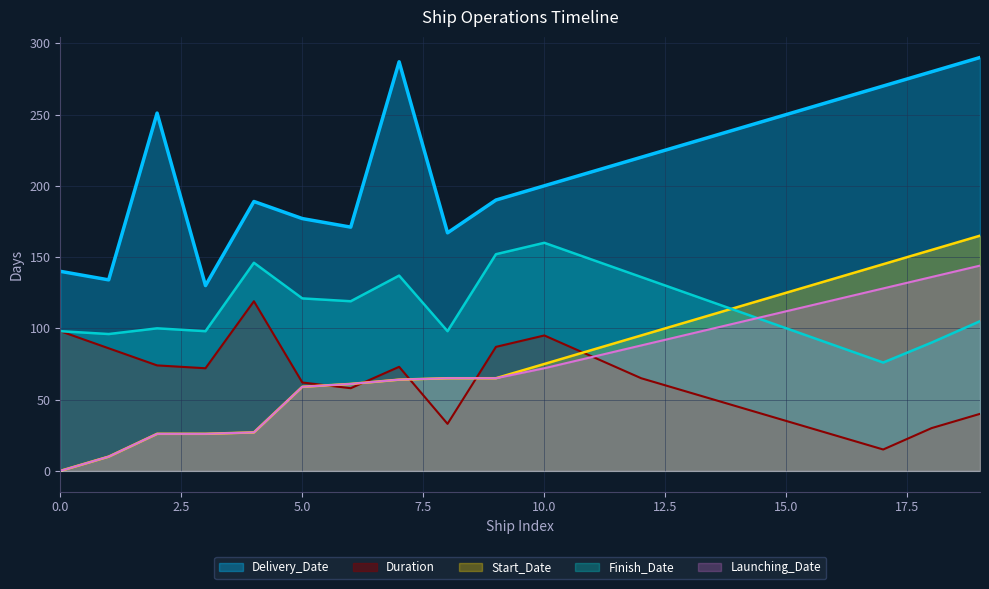

What is the maximum value shown in the chart?

290